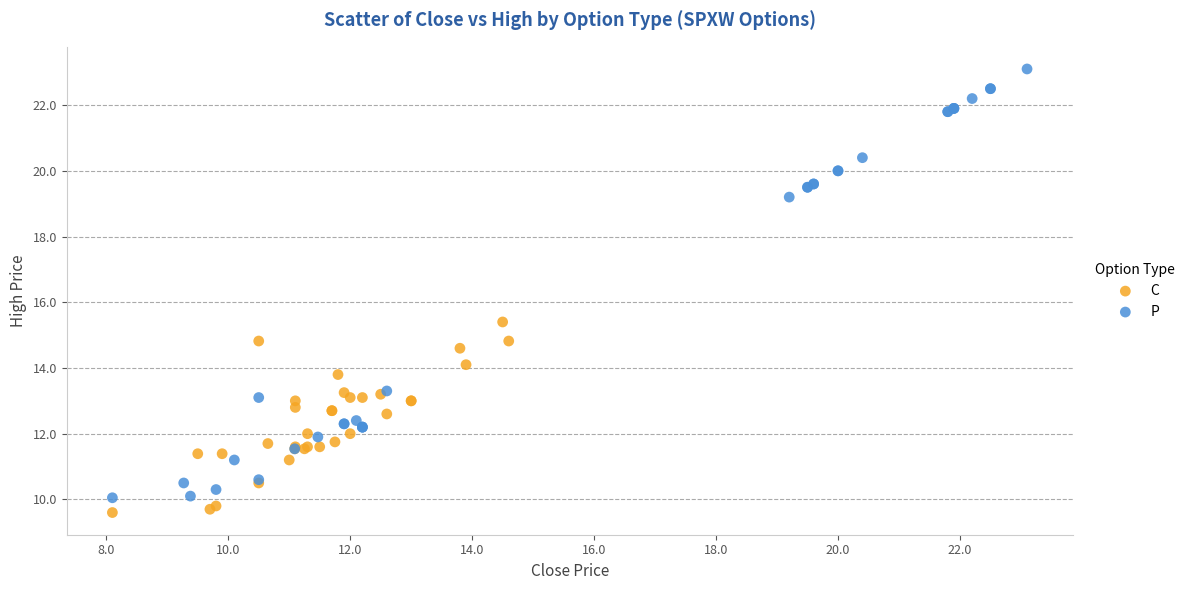

Which series has the widest spread of Y values?

P